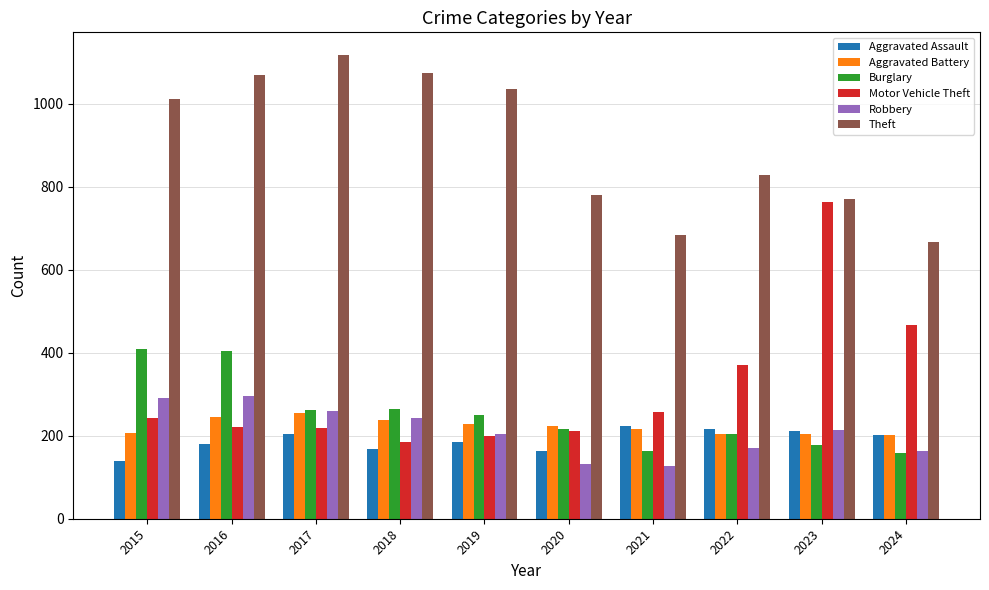

How many series are shown in this chart?

6